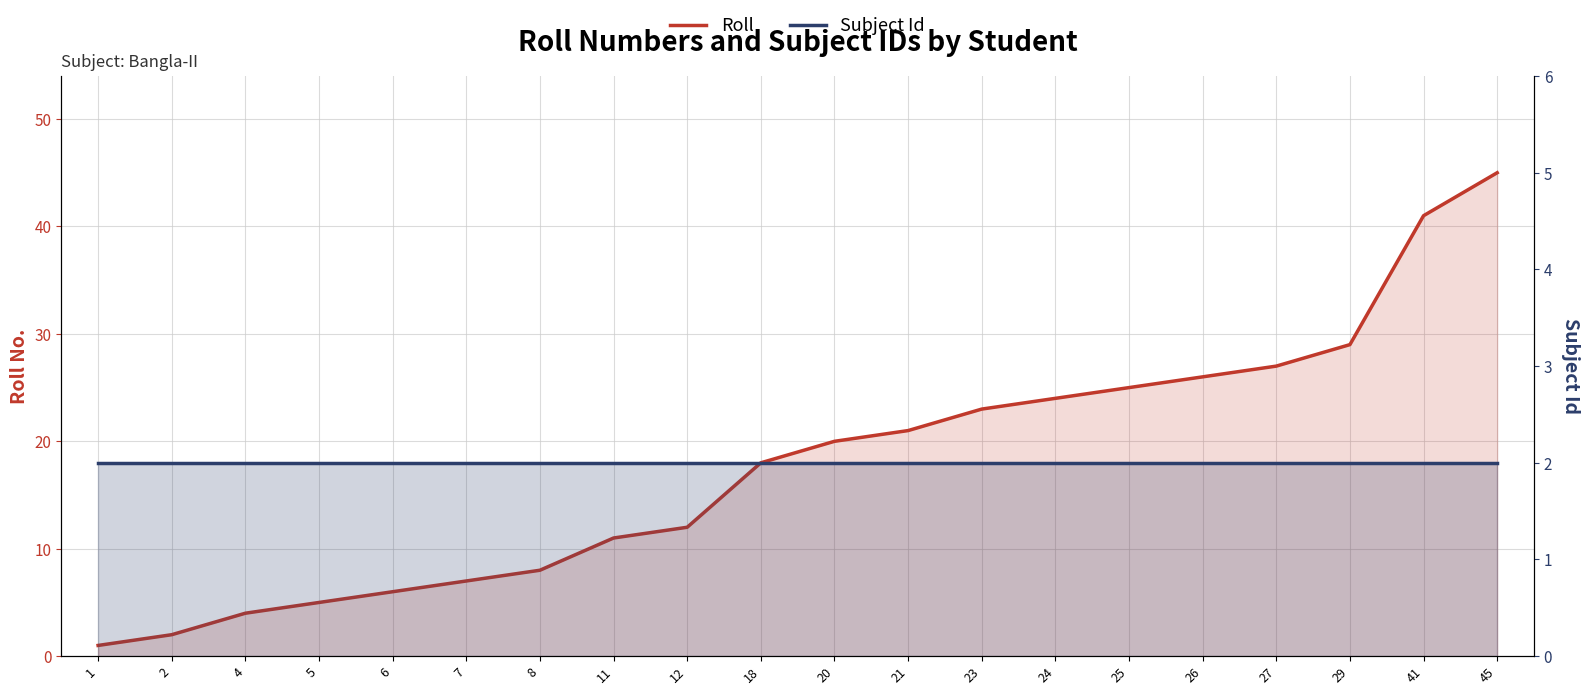

What is the sum of the Subject Id values at 7 and 4?

4